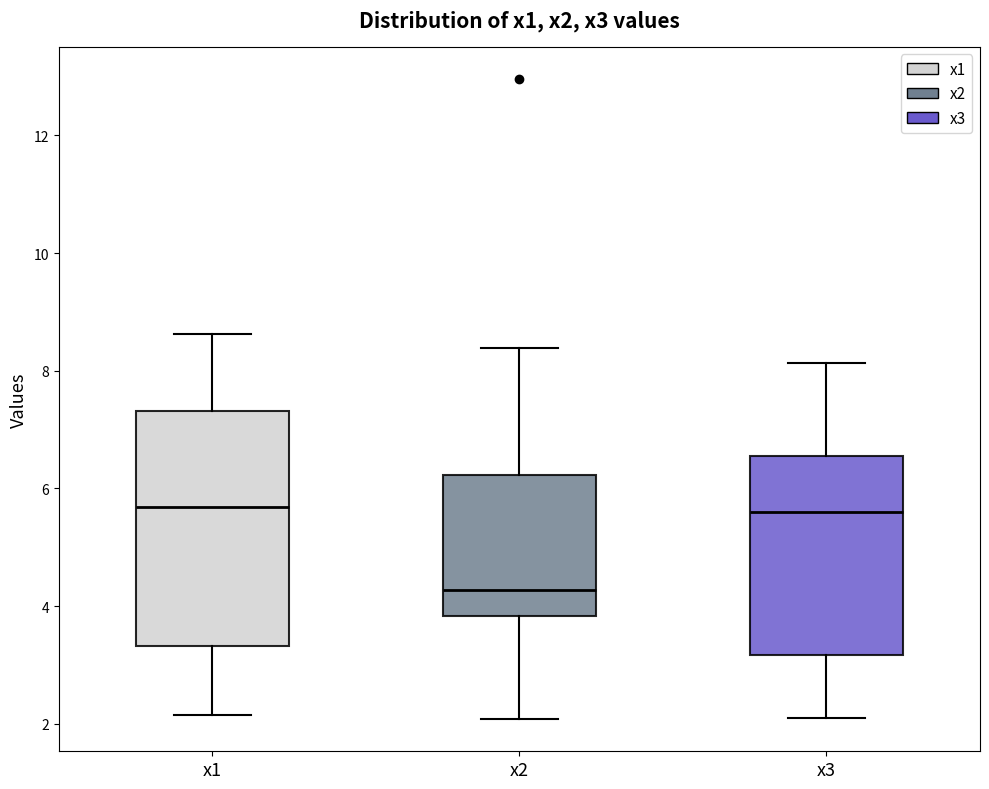

Comparing the boxes themselves (not the whiskers), which one is the tallest?

x1